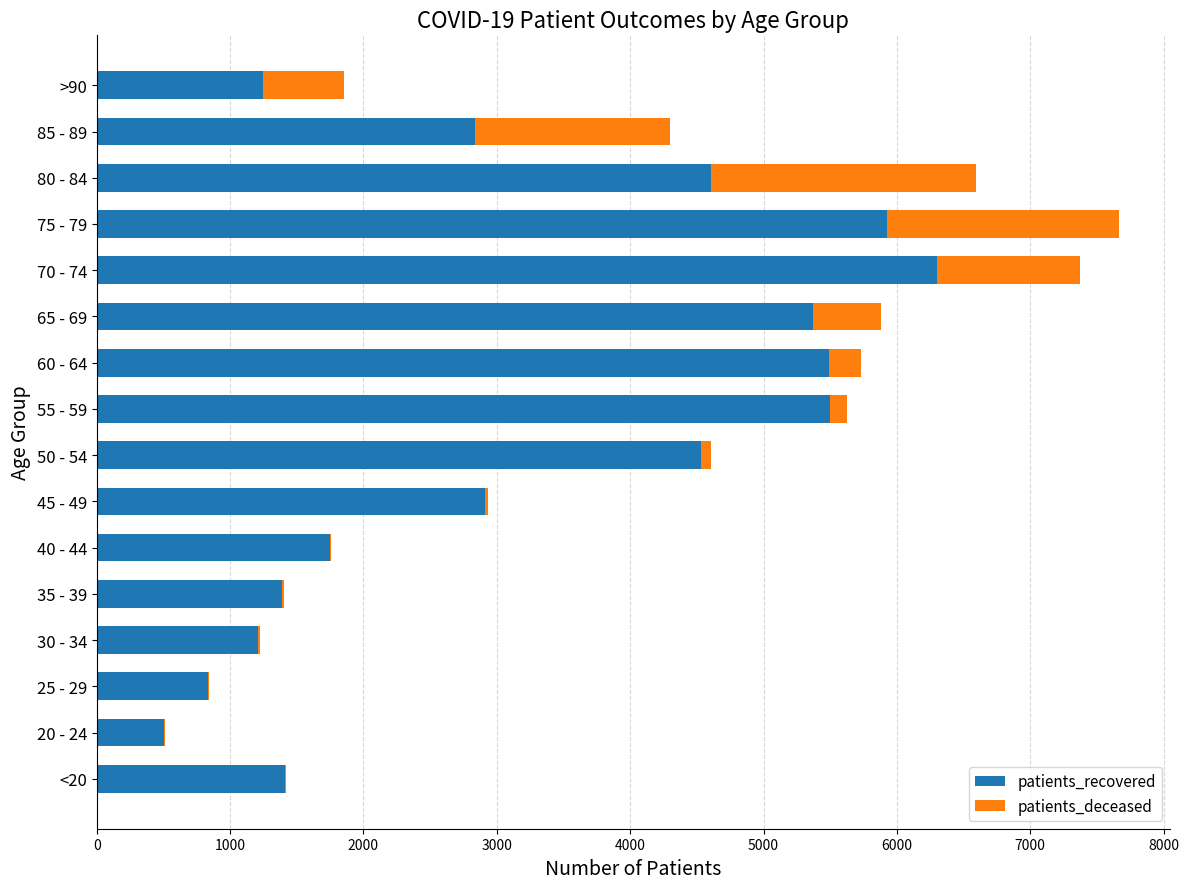

Which category has the highest value in the patients_recovered series?

70 - 74